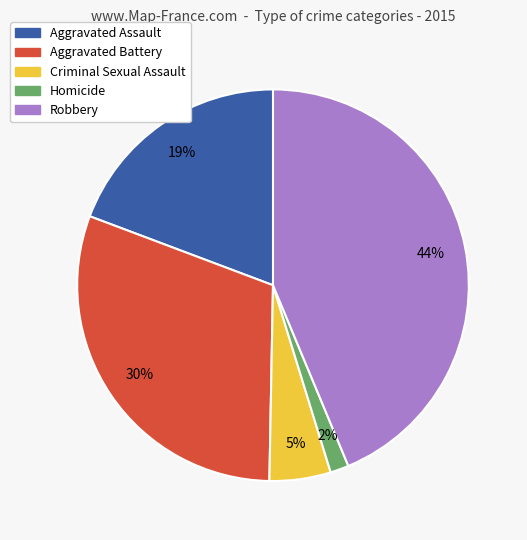

Is Criminal Sexual Assault the majority of the pie?

No